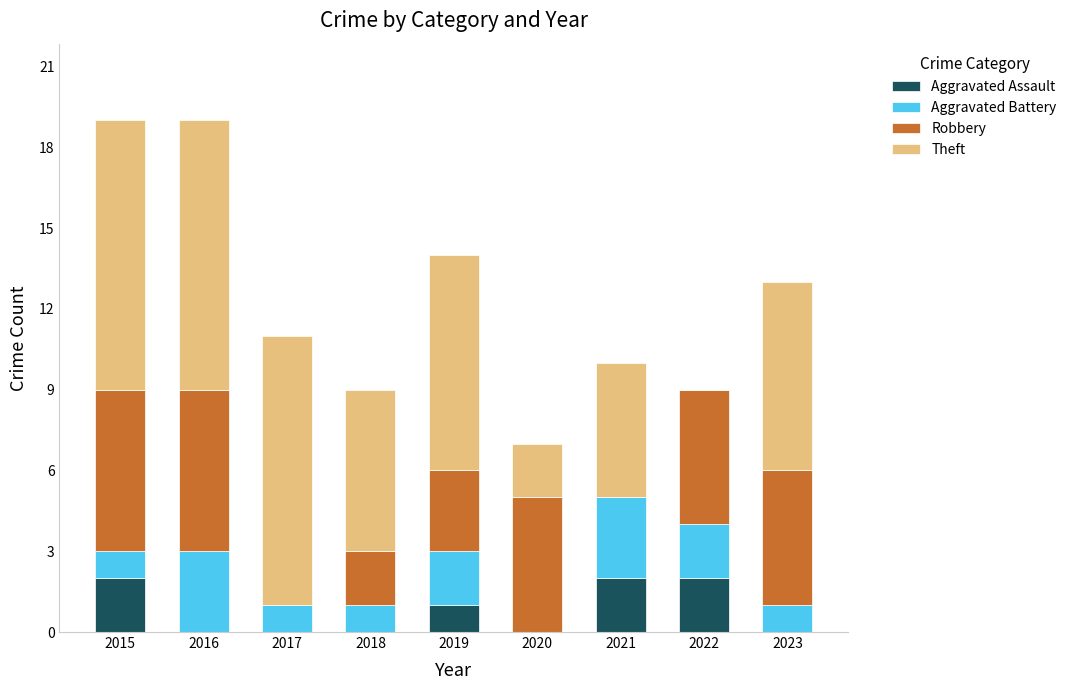

What is the total value across all series at 2015?

19